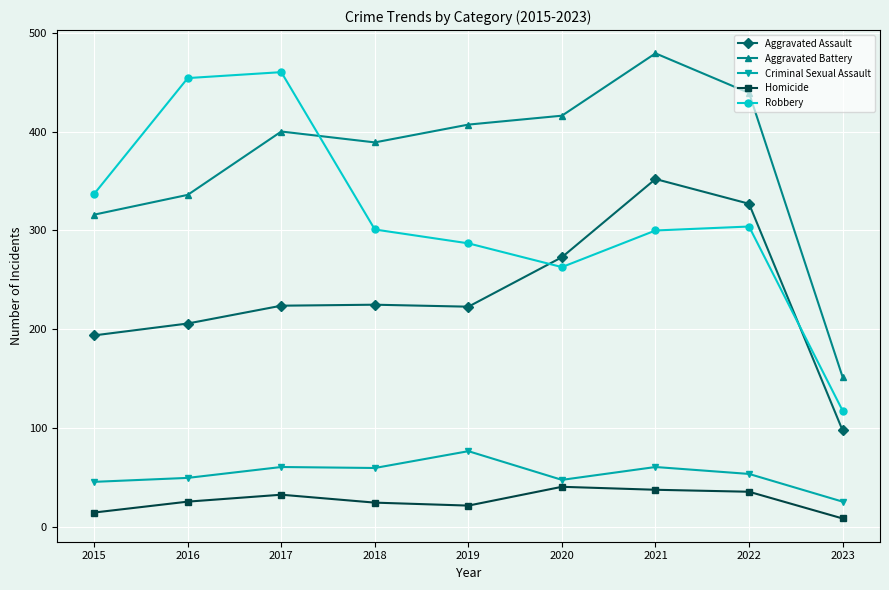

What is the spread (max minus min) of values at 2015?

322